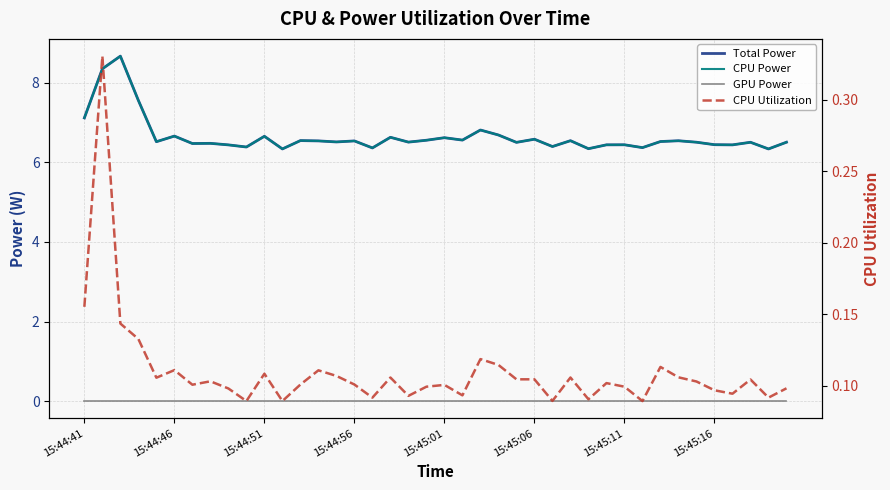

What is the difference between the CPU Power values at 31 and 15:44:41?

0.7